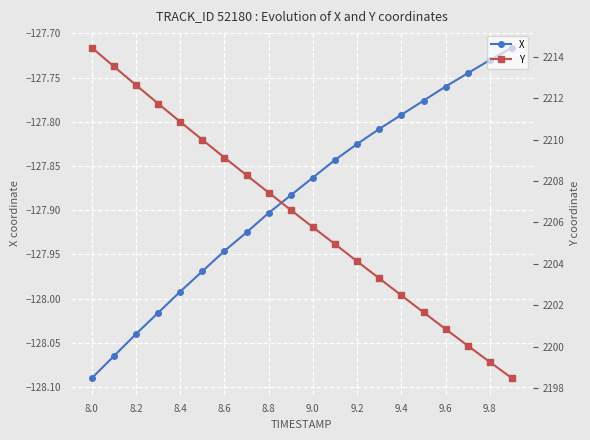

Which category has the lowest value in the X series?

8.0